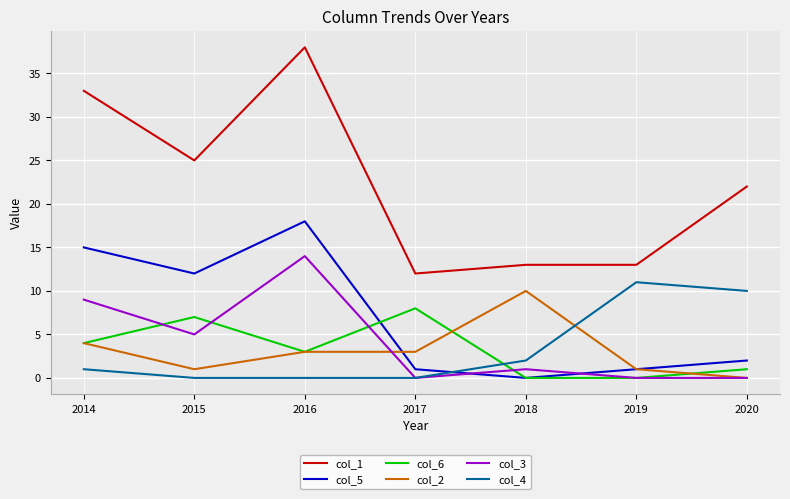

Count the number of data series in this chart.

6